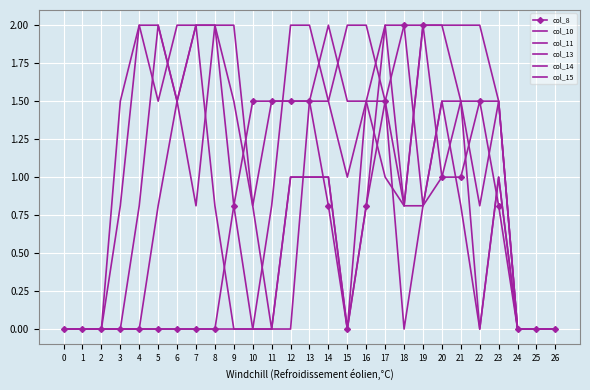

What are all the series names shown in the legend?

col_8, col_10, col_11, col_13, col_14, col_15